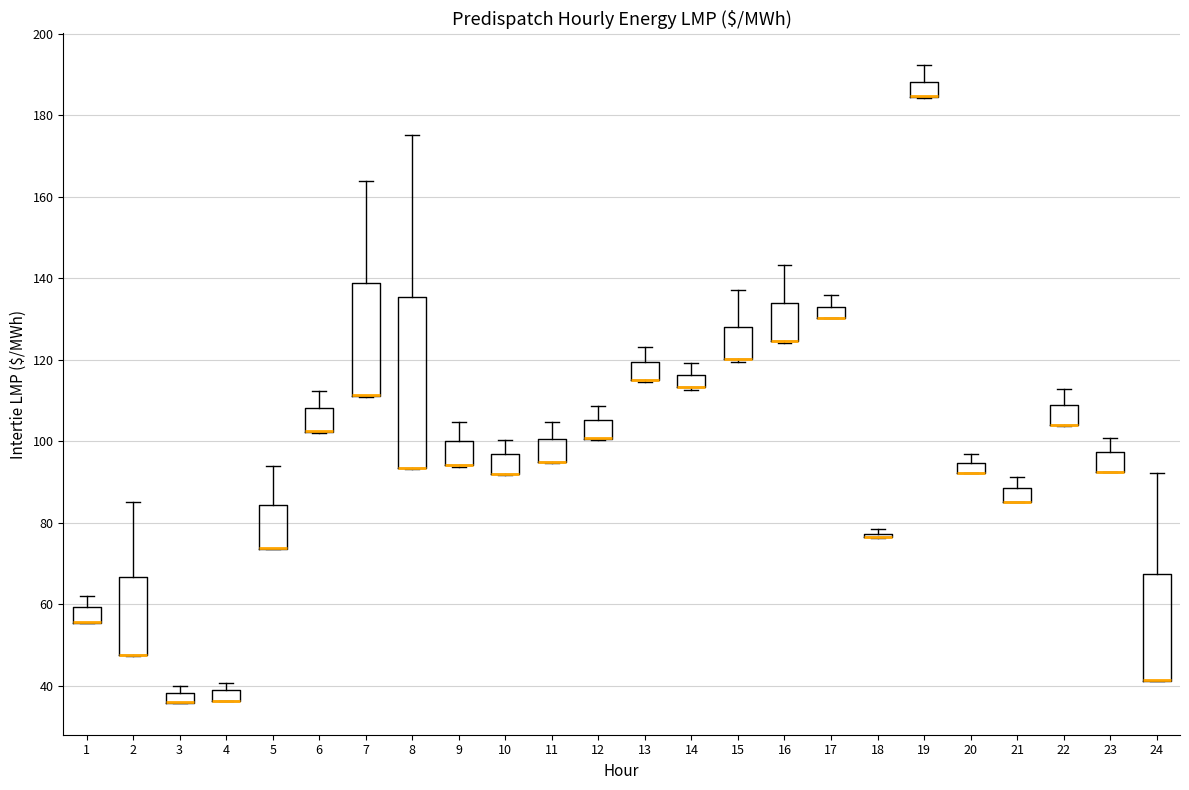

Which box is the tallest, from its lower edge to its upper edge?

8